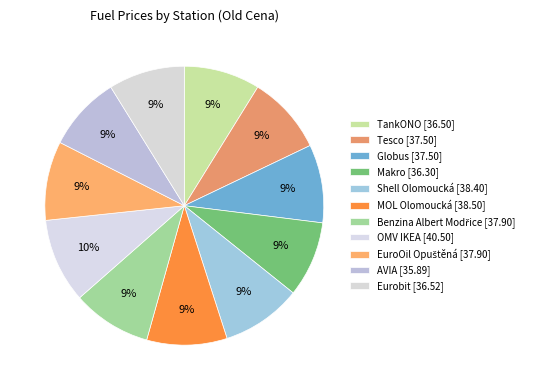

What percentage do Benzina Albert Modřice and AVIA together represent?

17.8%